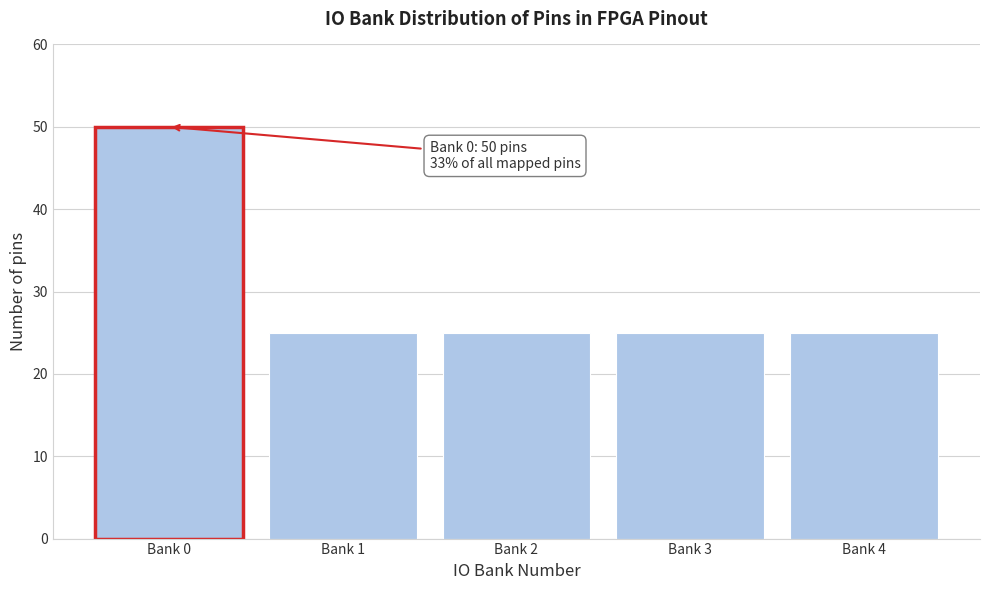

Reading left to right, extract all data points from this chart.

50	25	25	25	25